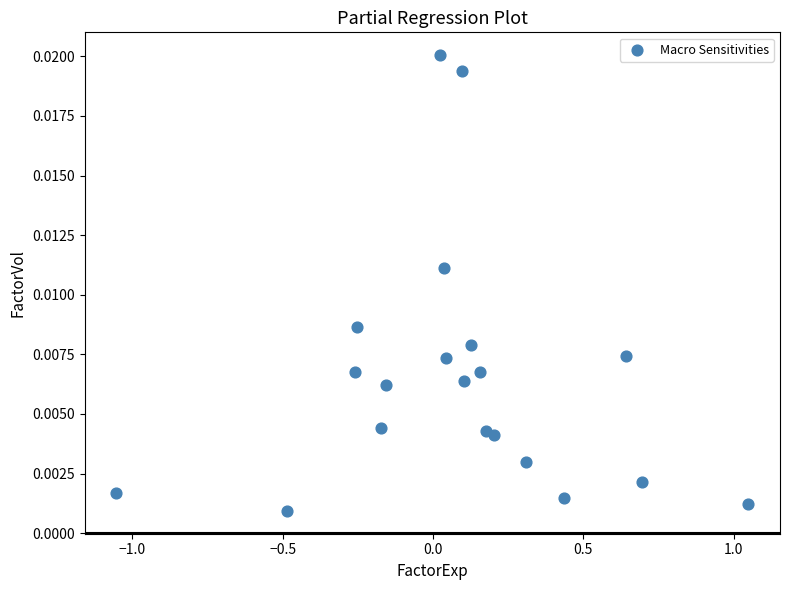

What is the range of X values (max minus min)?

2.1